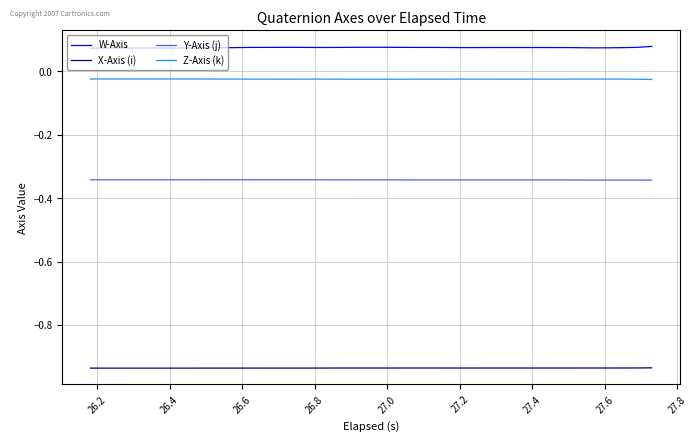

Which series has the largest range (max minus min)?

W-Axis